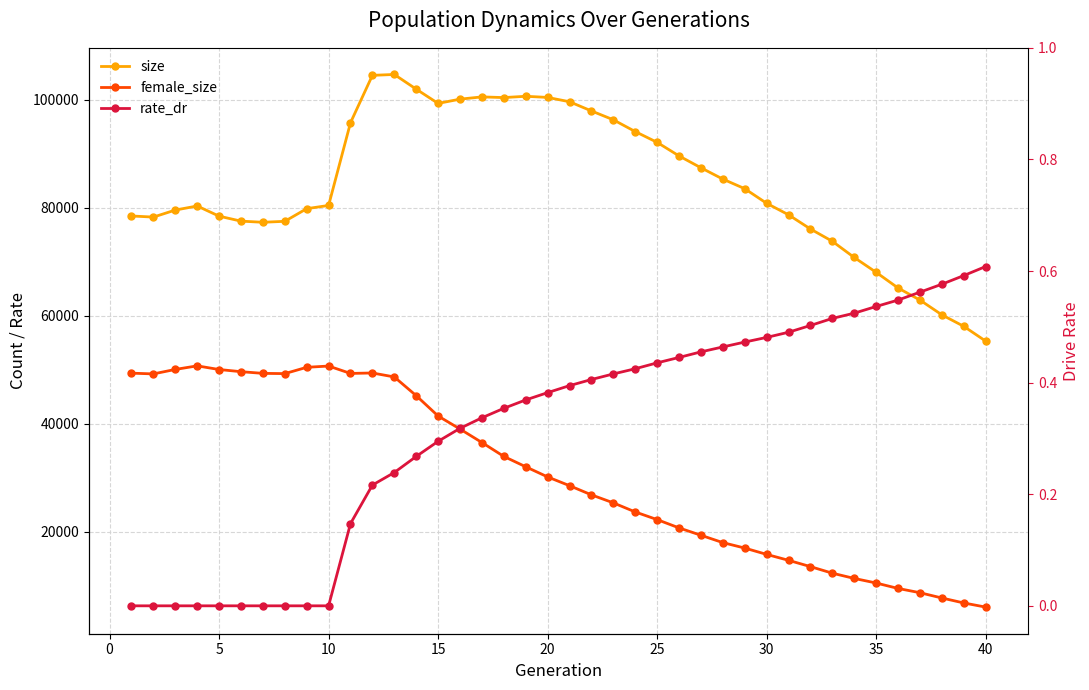

Reading left to right, list all the values displayed in this chart.

size: 78515.0	78310.0	79611.0	80365.0	78481.0	77560.0	77348.0	77527.0	79868.0	80465.0	95784.0	104557.0	104719.0	102003.0	99359.0	100148.0	100566.0	100439.0	100679.0	100468.0	99667.0	97967.0	96328.0	94146.0	92147.0	89637.0	87441.0	85346.0	83571.0	80864.0	78734.0	76107.0	73827.0	70832.0	68085.0	65185.0	62945.0	60214.0	58083.0	55350.0
female_size: 49409.0	49272.0	50100.0	50761.0	50084.0	49683.0	49372.0	49325.0	50493.0	50728.0	49361.0	49442.0	48709.0	45243.0	41477.0	39062.0	36568.0	33997.0	32077.0	30197.0	28575.0	26877.0	25395.0	23711.0	22293.0	20759.0	19395.0	18033.0	17023.0	15851.0	14755.0	13587.0	12371.0	11401.0	10553.0	9546.0	8756.0	7779.0	6860.0	6093.0
rate_dr: 0.0	0.0	0.0	0.0	0.0	0.0	0.0	0.0	0.0	0.0	0.1	0.2	0.2	0.3	0.3	0.3	0.3	0.4	0.4	0.4	0.4	0.4	0.4	0.4	0.4	0.4	0.5	0.5	0.5	0.5	0.5	0.5	0.5	0.5	0.5	0.5	0.6	0.6	0.6	0.6